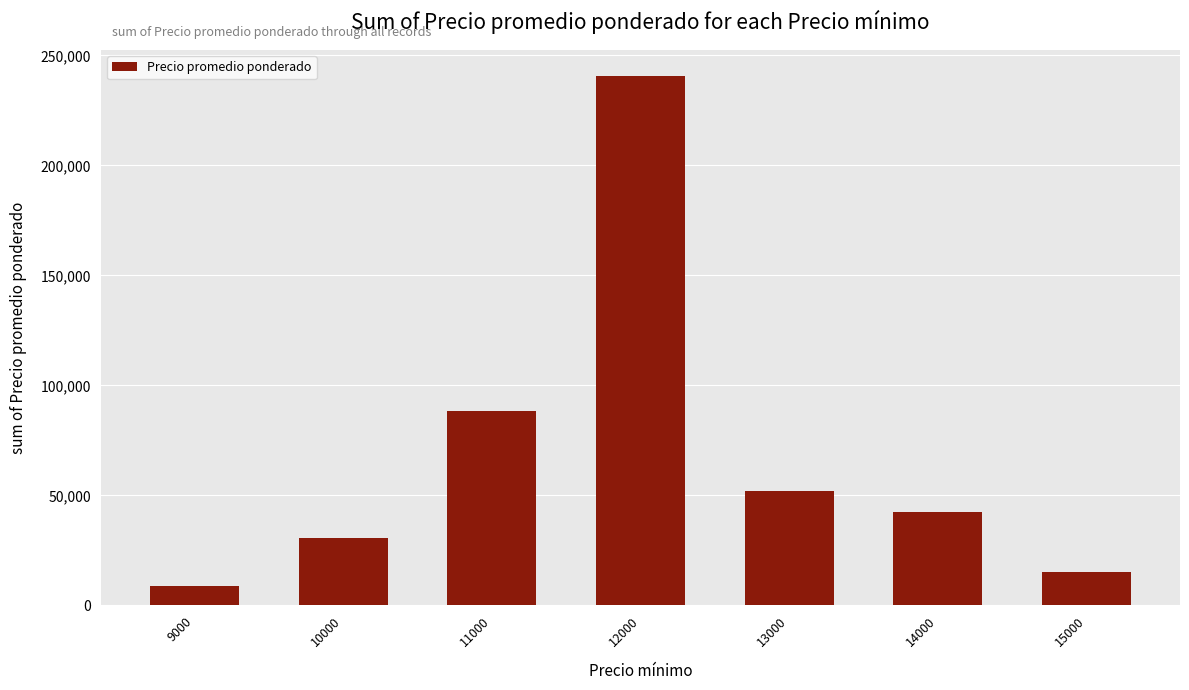

What is the sum of the values at 15000 and 10000?

45500